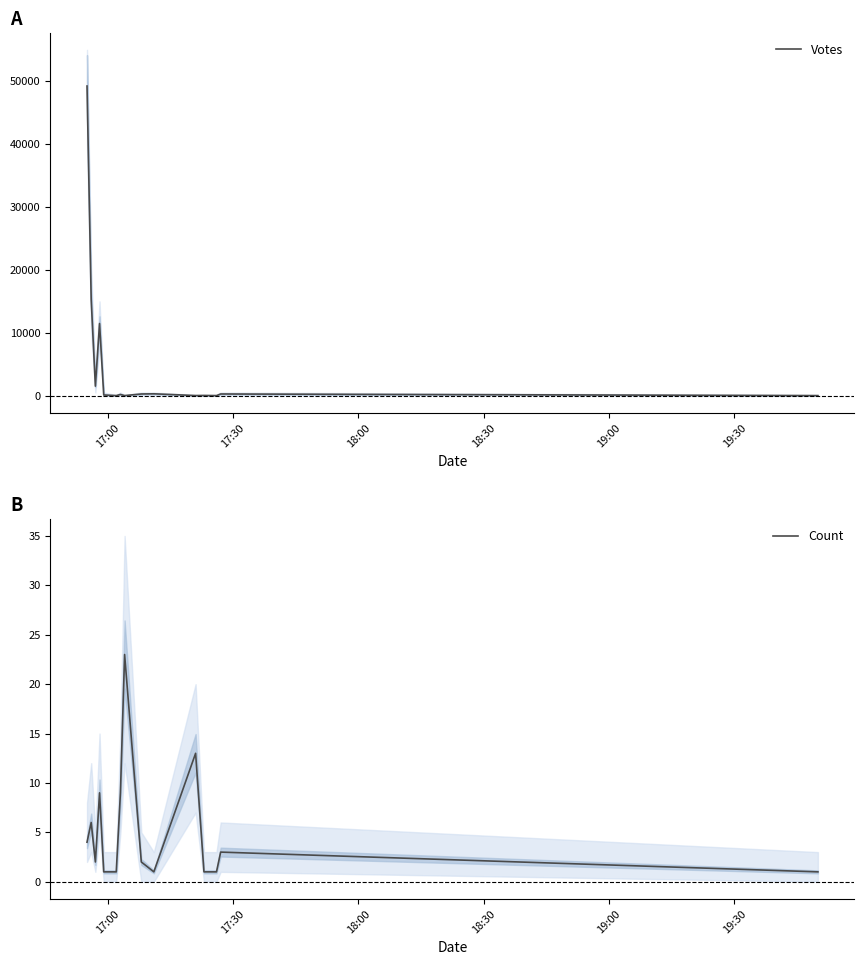

What is the maximum value for Votes?

49246